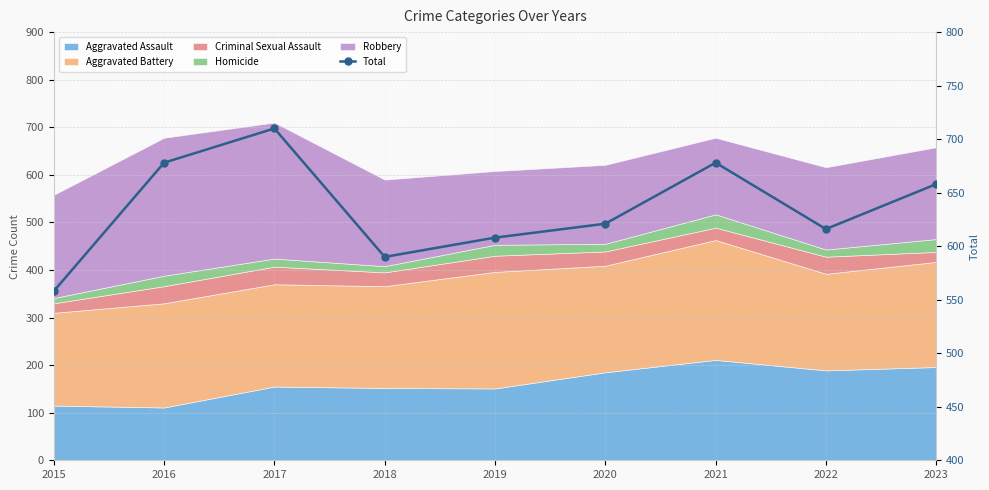

What is the sum of the values at 2022 and 2016?

1294